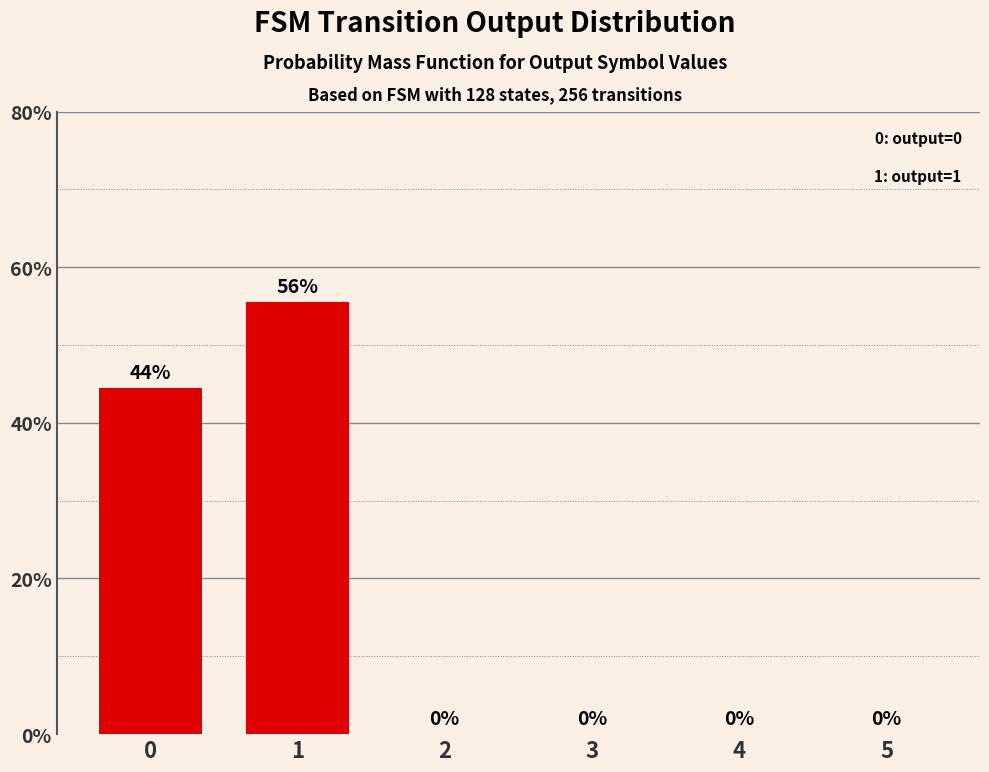

The chart shows a value of 0.0 at 2. True or false?

True